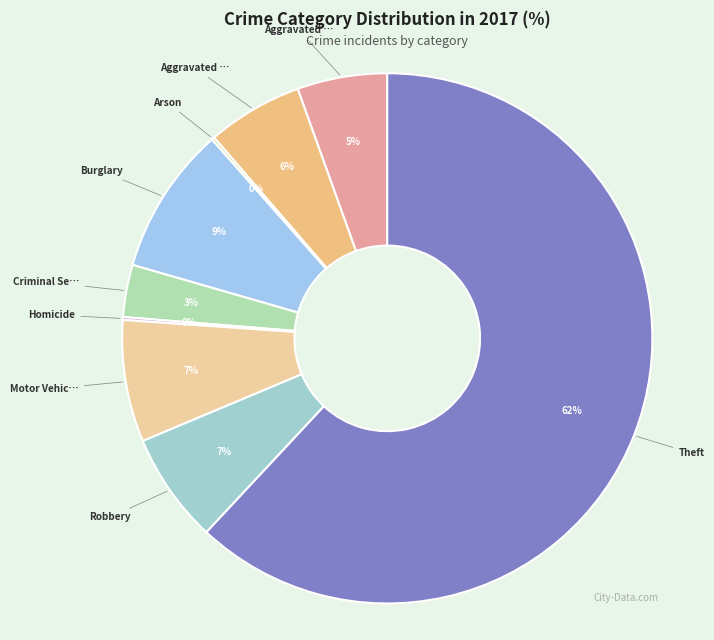

Count the number of slices in the pie.

9